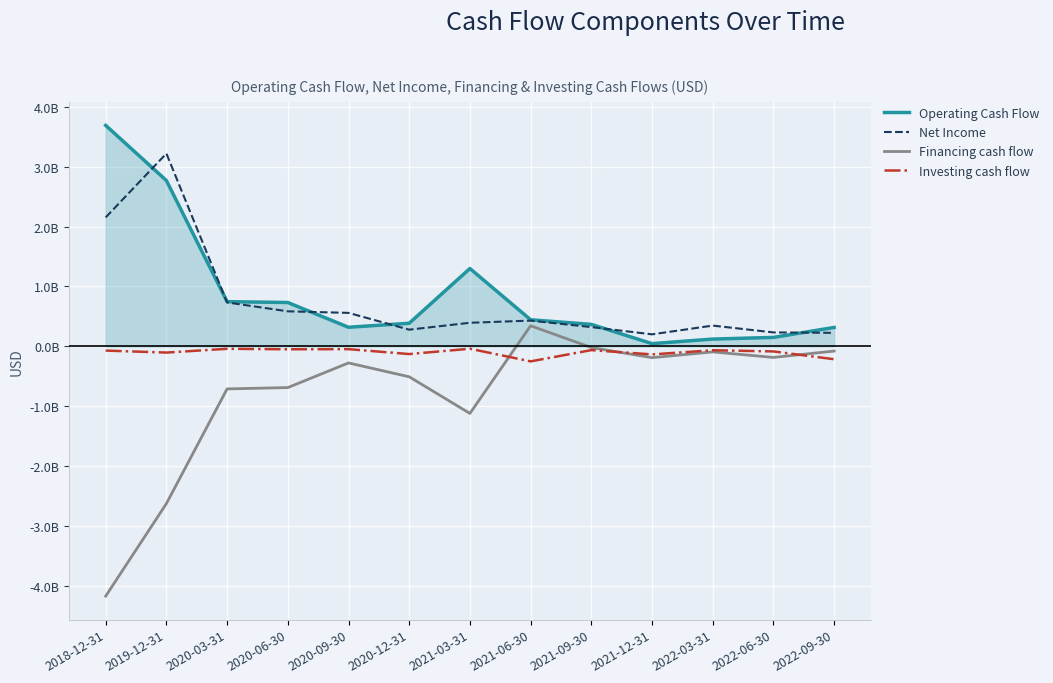

At which category does Financing cash flow reach its first local peak?

2020-09-30